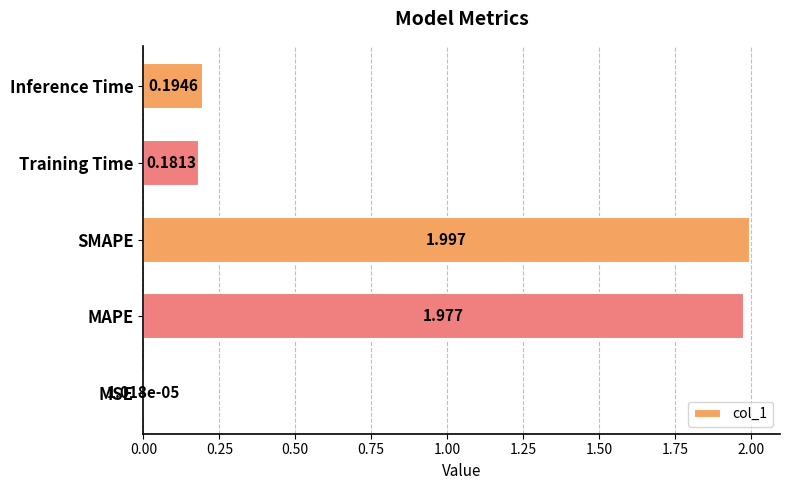

Between MSE and MAPE, which is larger?

MAPE